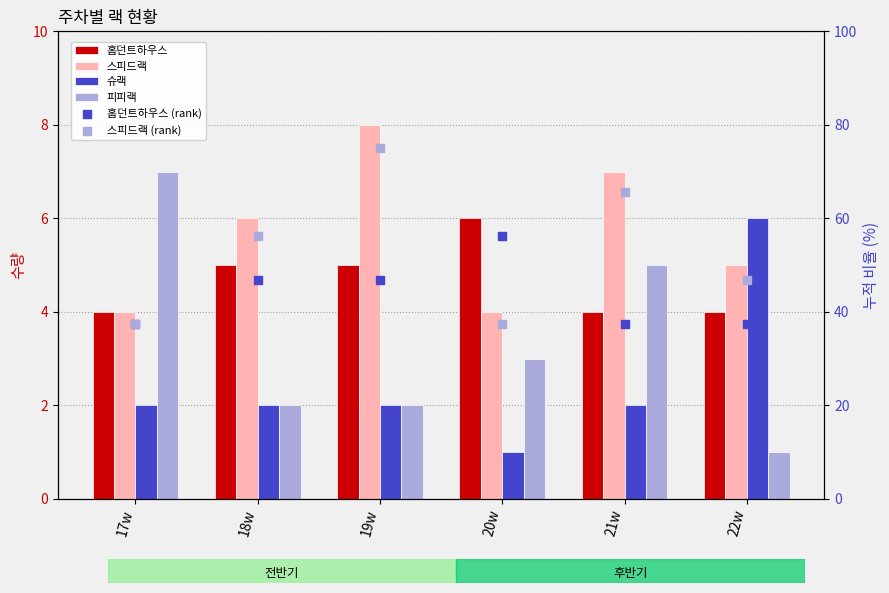

At which category is the sum across all series the highest?

19w